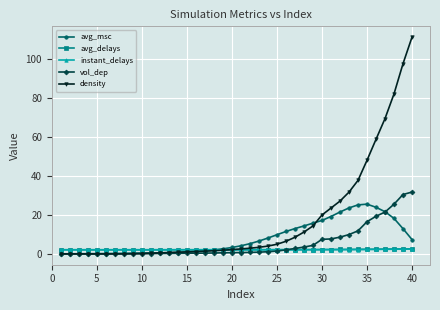

What is the difference between the maximum and minimum values in the density series?

111.4